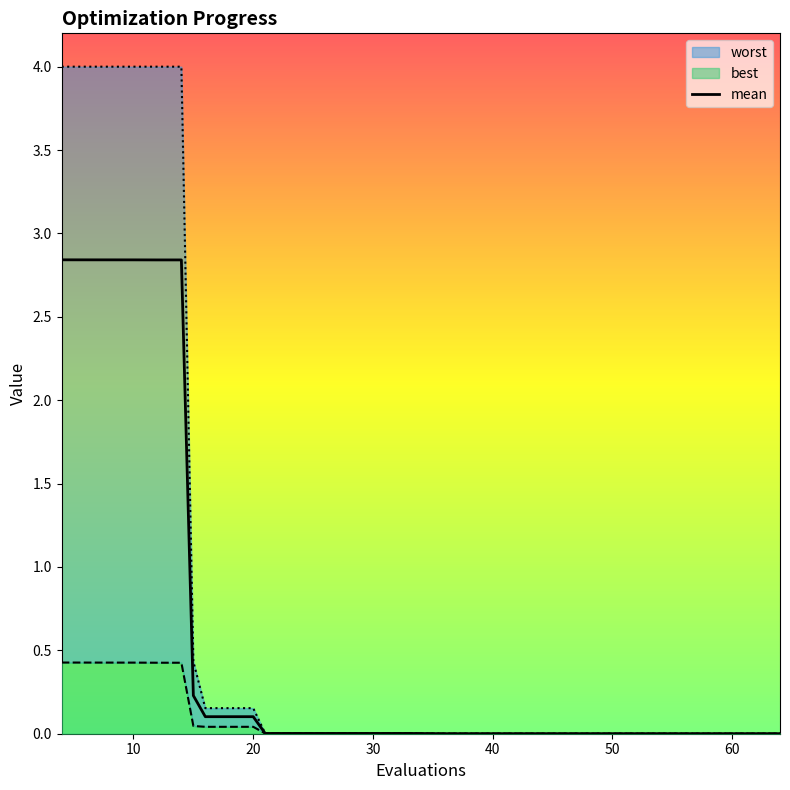

Reading right to left, extract all data points from this chart.

mean: 0.0	0.0	0.0	0.0	0.0	0.0	0.0	0.0	0.0	0.0	0.0	0.0	0.1	0.1	0.2	2.8	2.8	2.8	2.8	2.8
best: 0.0	0.0	0.0	0.0	0.0	0.0	0.0	0.0	0.0	0.0	0.0	0.0	0.0	0.0	0.0	0.4	0.4	0.4	0.4	0.4
worst: 0.0	0.0	0.0	0.0	0.0	0.0	0.0	0.0	0.0	0.0	0.0	0.0	0.2	0.2	0.4	4.0	4.0	4.0	4.0	4.0